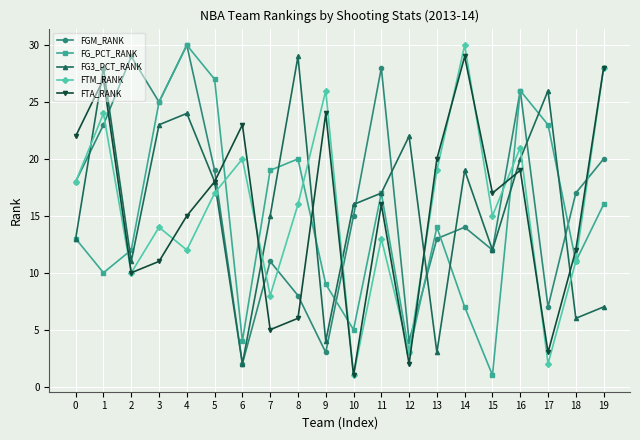

Count the number of data series in this chart.

5